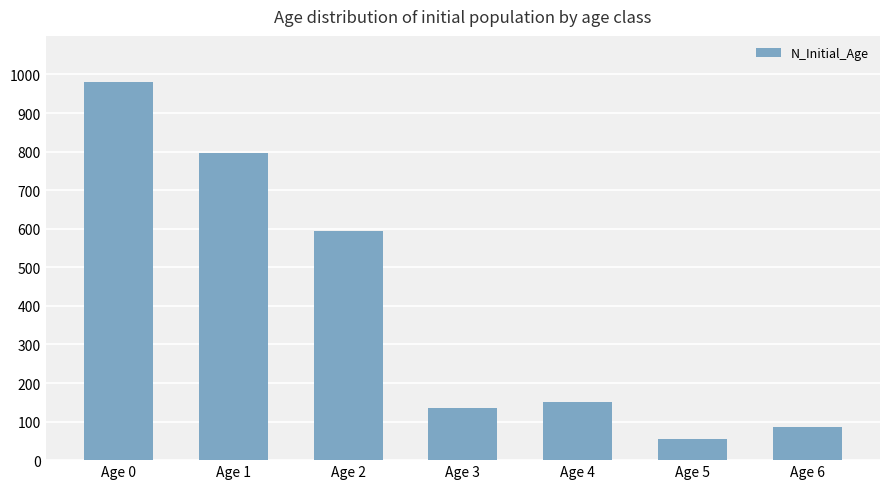

Rank the categories by value from lowest to highest.

Age 5, Age 6, Age 3, Age 4, Age 2, Age 1, Age 0